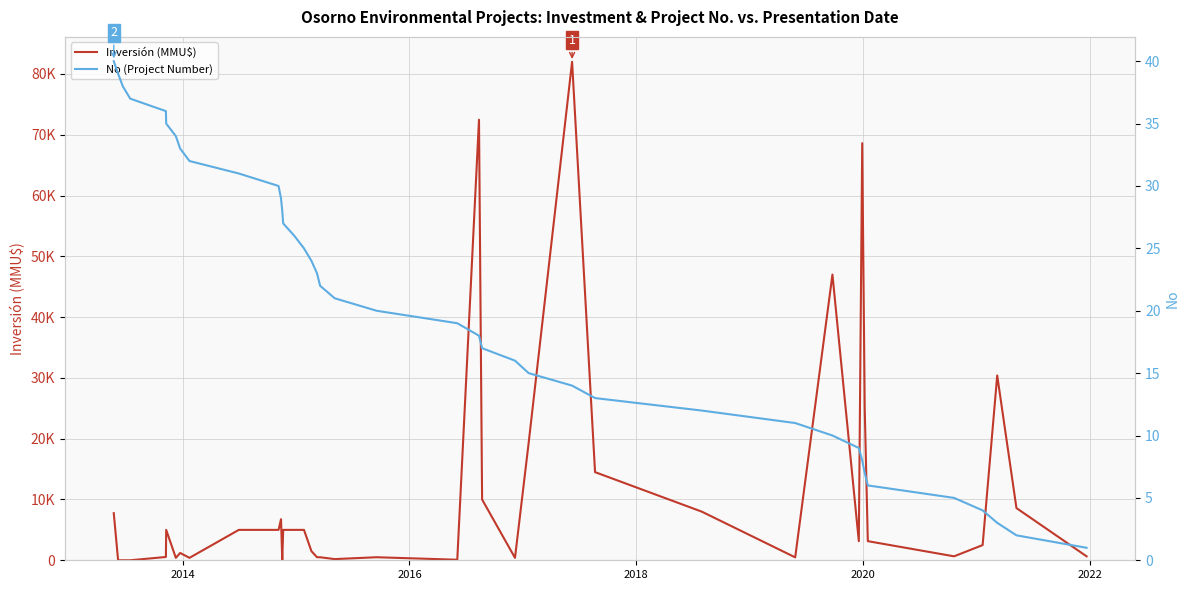

True or false: No (Project Number) has more than 1 points higher than both neighbors.

False